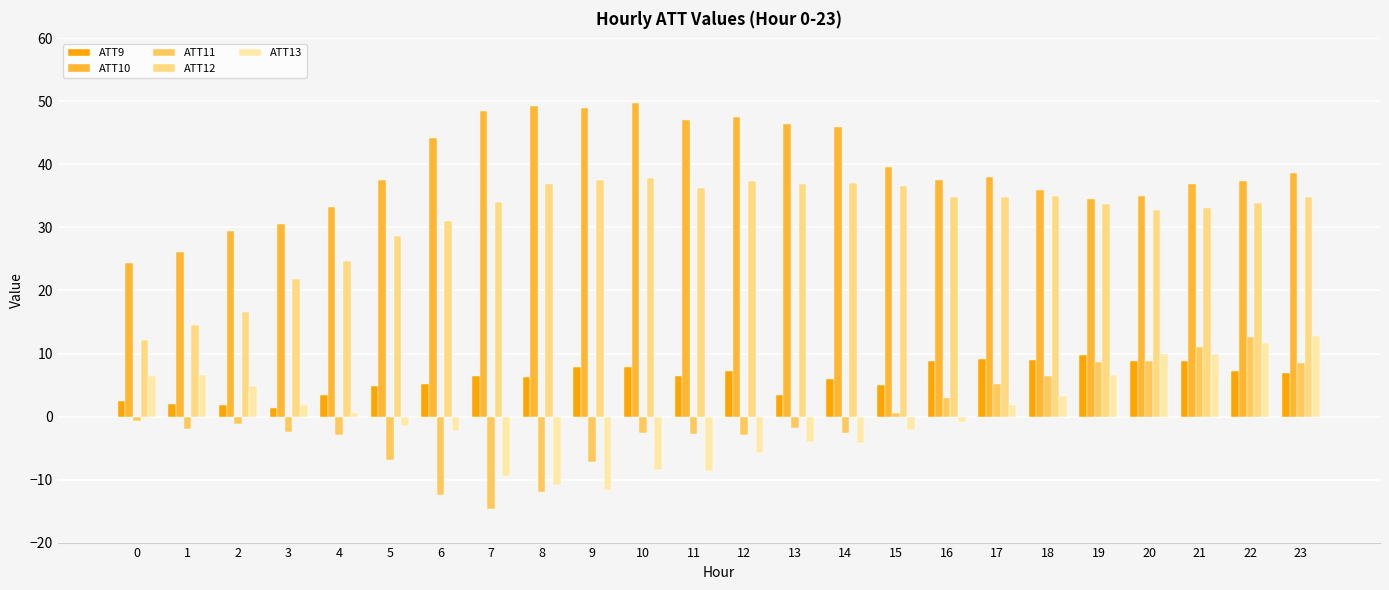

What is the total value across all series at 18?

89.6